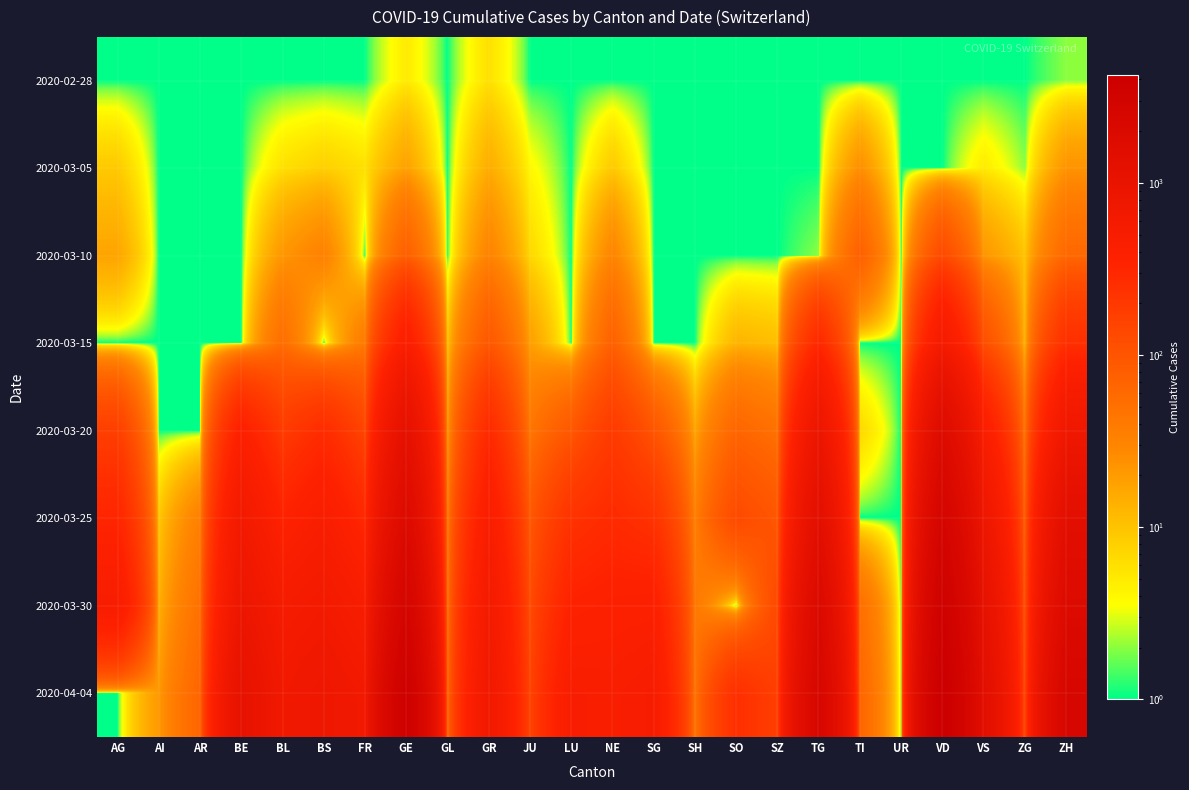

At which category is the sum across all series the highest?

VD